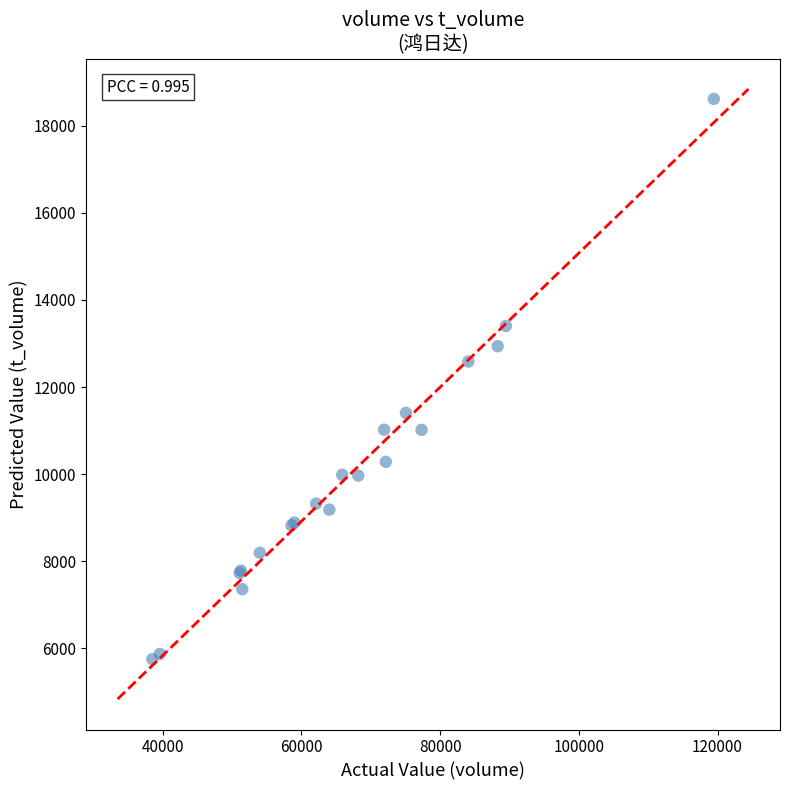

What Y value in the scatter plot is closest to 12184?

12586